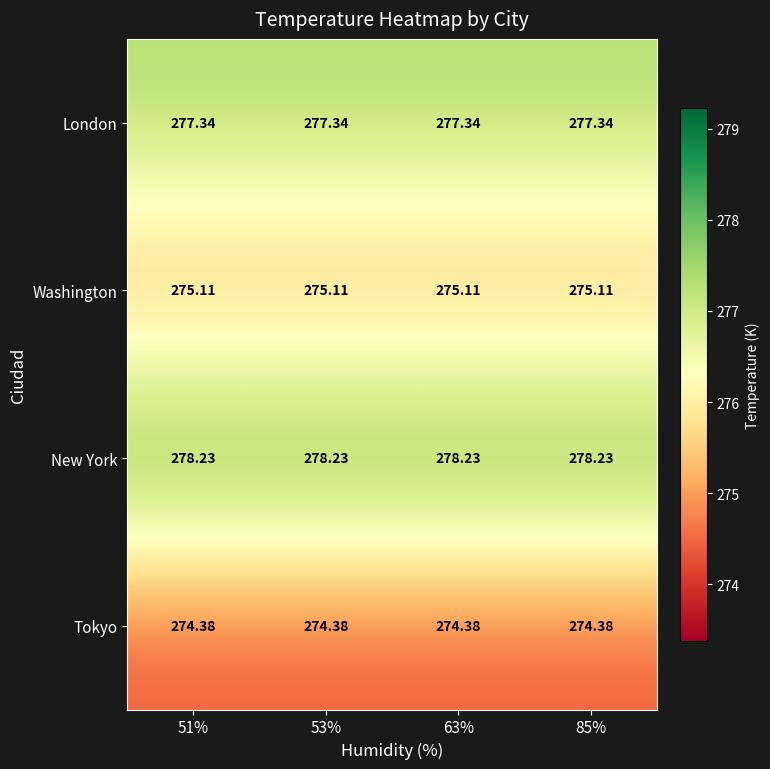

Which series has the largest total across all categories?

New York